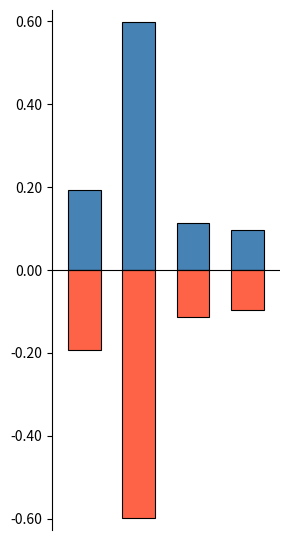

Which category has the highest value in the negative series?

3